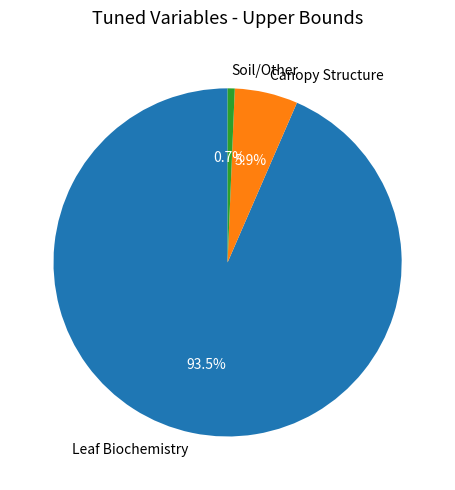

What portion of the pie excludes Soil/Other?

99.3%